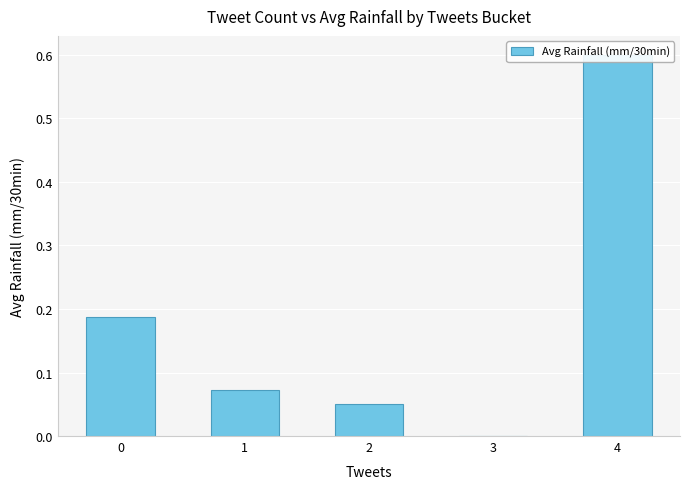

What is the change in value from 2 to 4?

+0.5